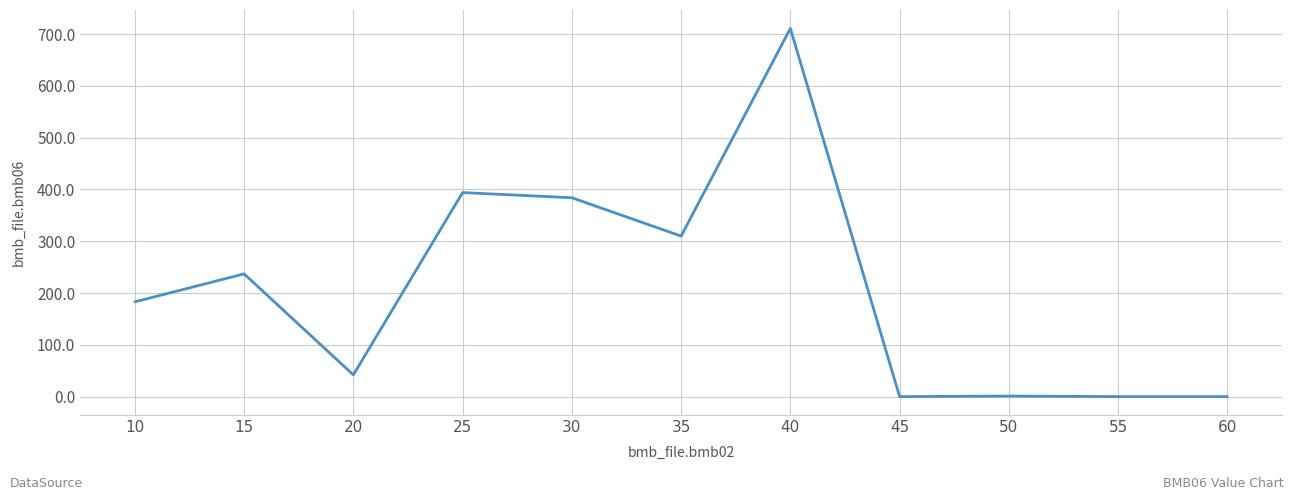

Which label corresponds to the largest value in the chart?

40